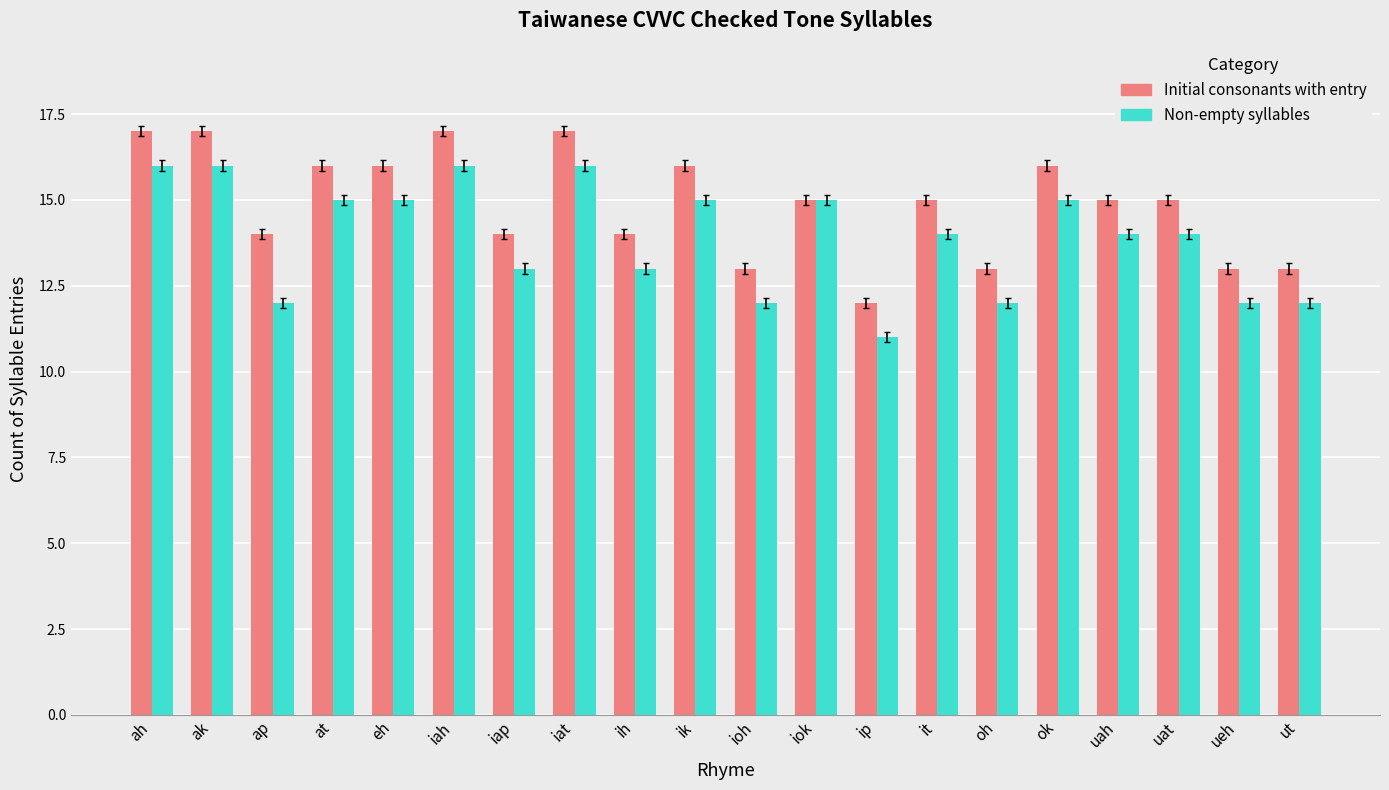

What is the sum of the Non-empty syllables values at it and ap?

26